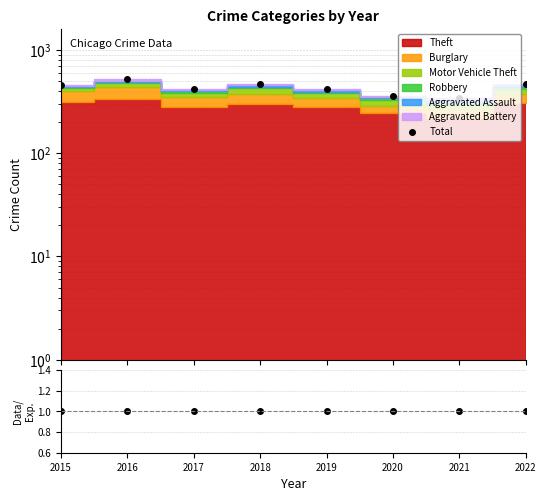

What is the value of the Ratio point at the 8th from the left?

1